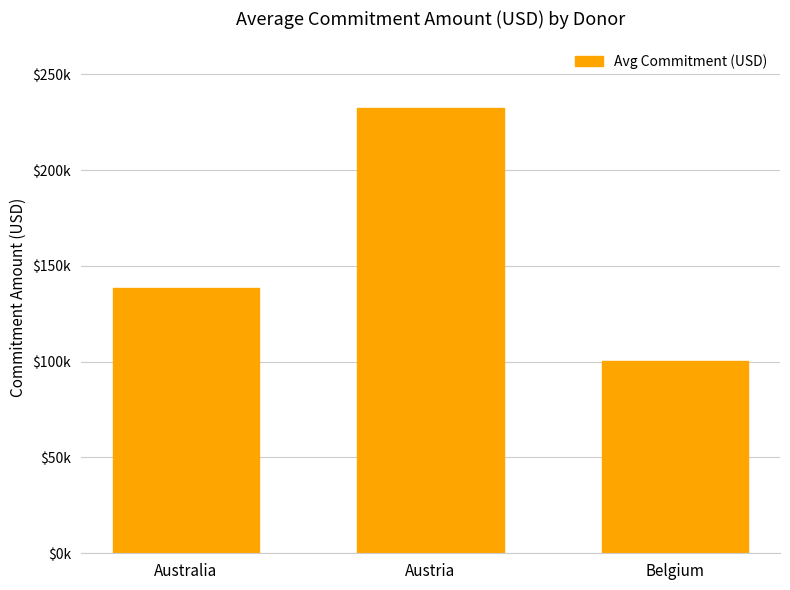

Does the chart contain any negative values?

No